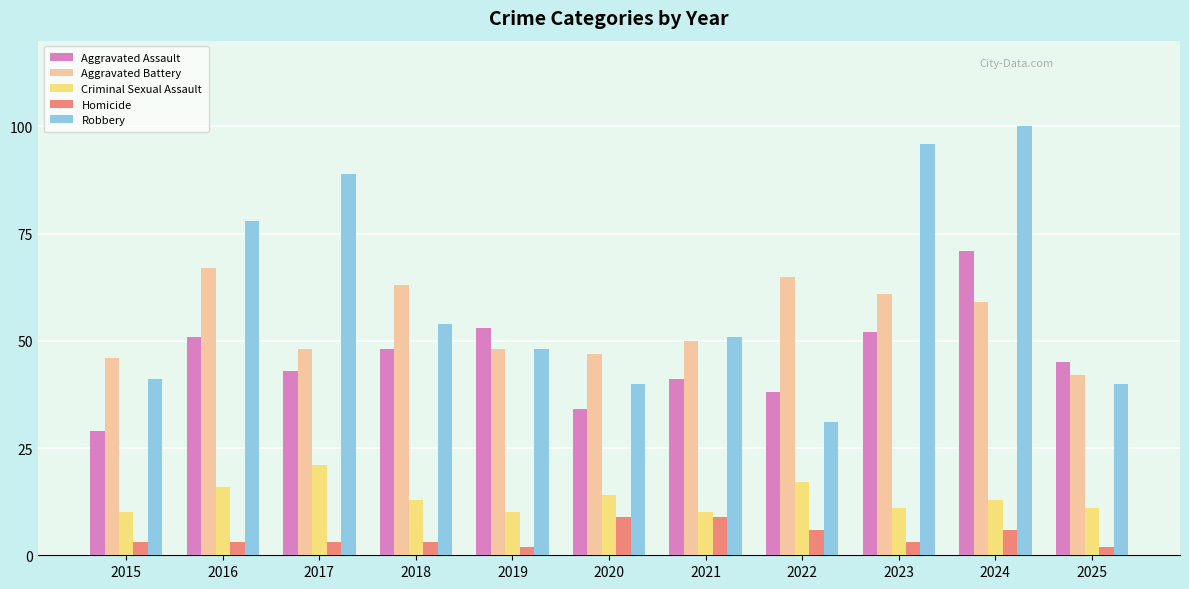

What are all the series names shown in the legend?

Aggravated Assault, Aggravated Battery, Criminal Sexual Assault, Homicide, Robbery